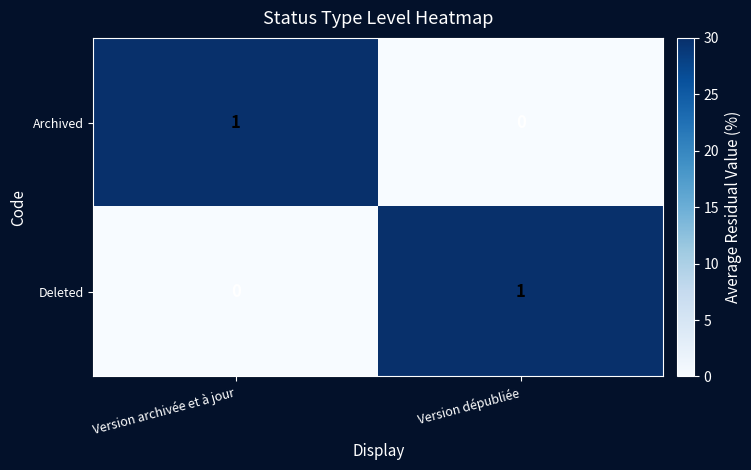

Rank the series at Version archivée et à jour from highest to lowest value.

Archived, Deleted